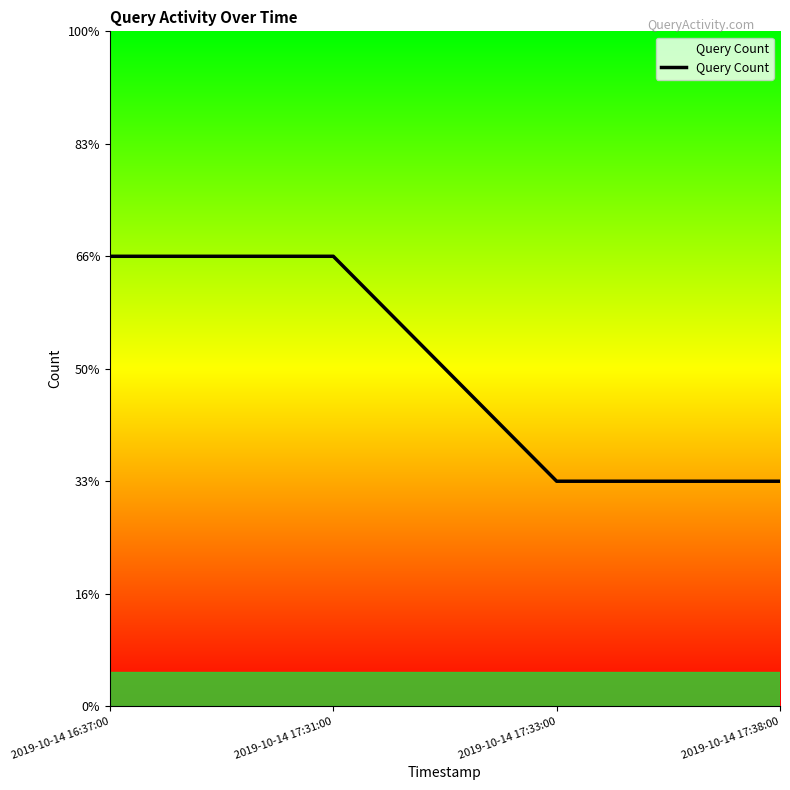

What is the difference between the maximum and minimum values?

1